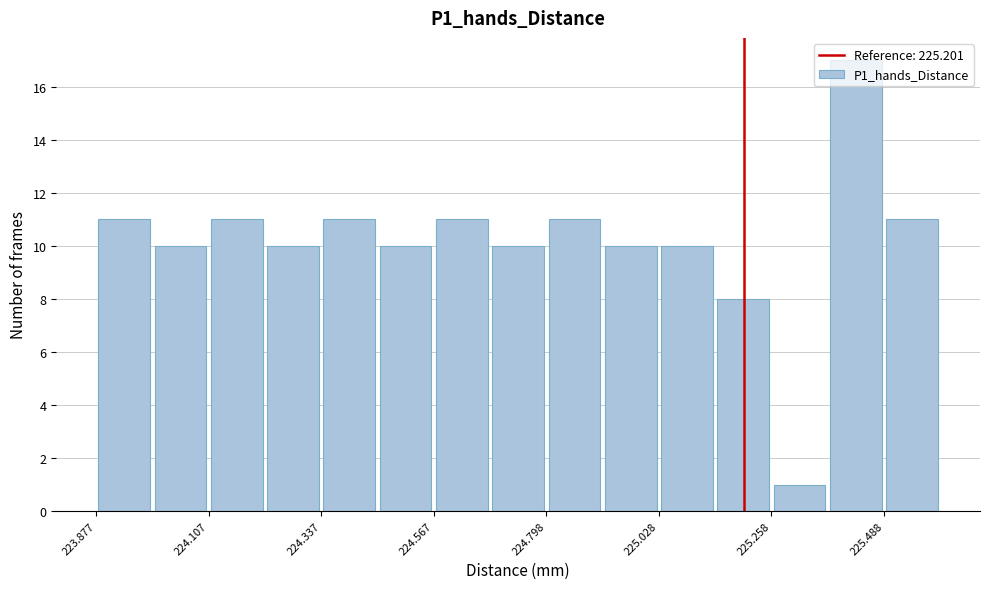

Around what value on the x-axis is the tallest bar? Give the approximate position of its centre, as read against the axis.

225.45